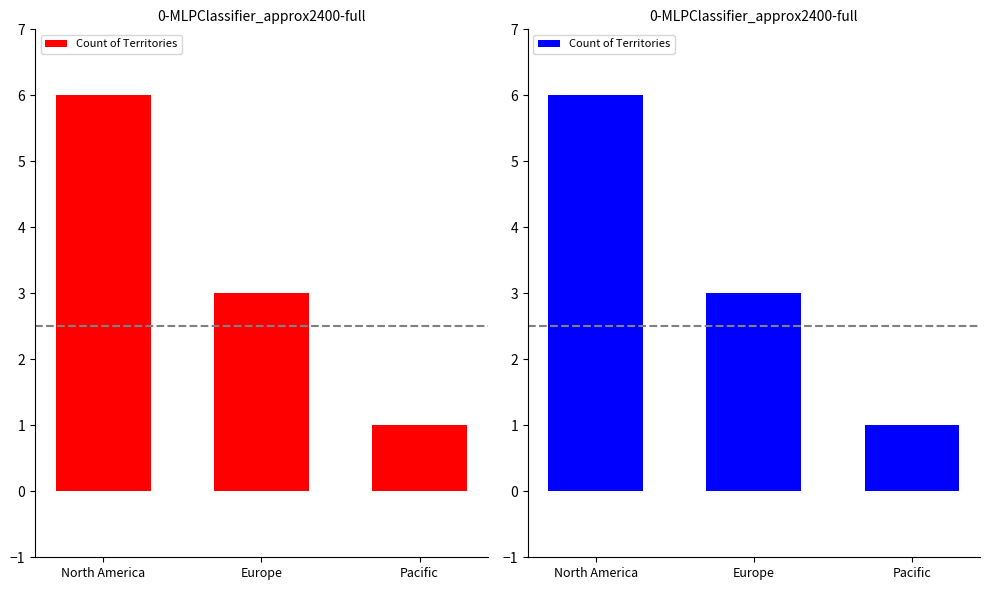

What is the difference between the maximum and minimum values?

5